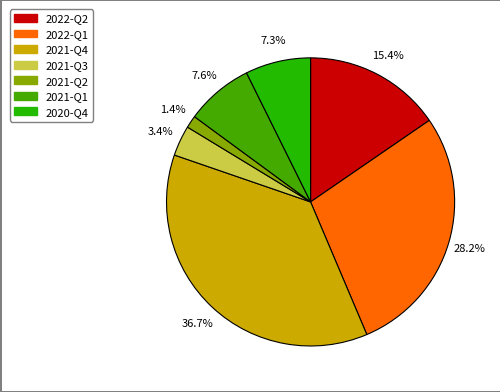

What percentage is the 2022-Q1 slice, to the nearest percent?

28%